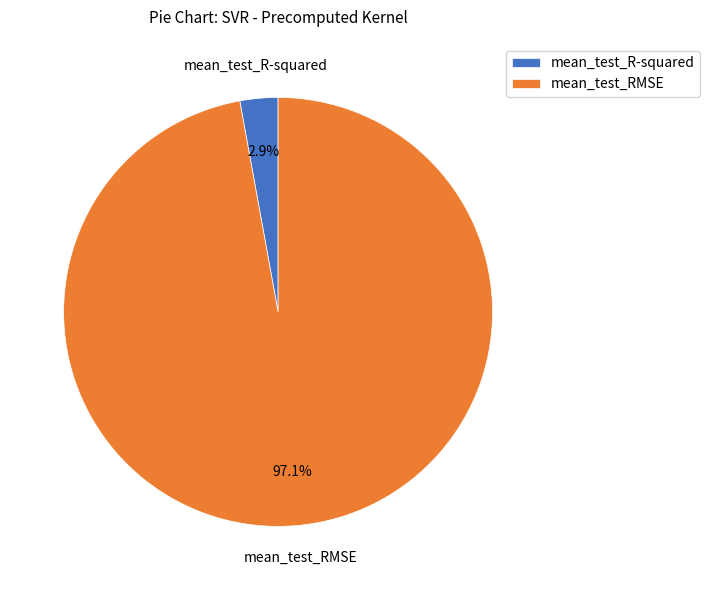

What percentage is the mean_test_R-squared slice, to the nearest percent?

3%